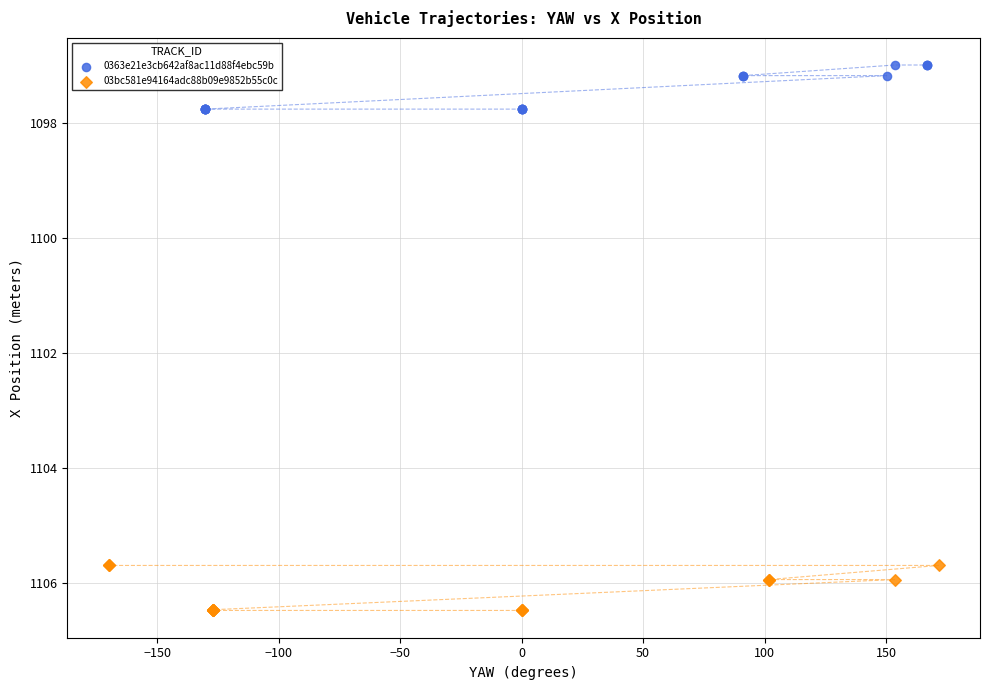

Which series reaches the maximum Y coordinate?

03bc581e94164adc88b09e9852b55c0c